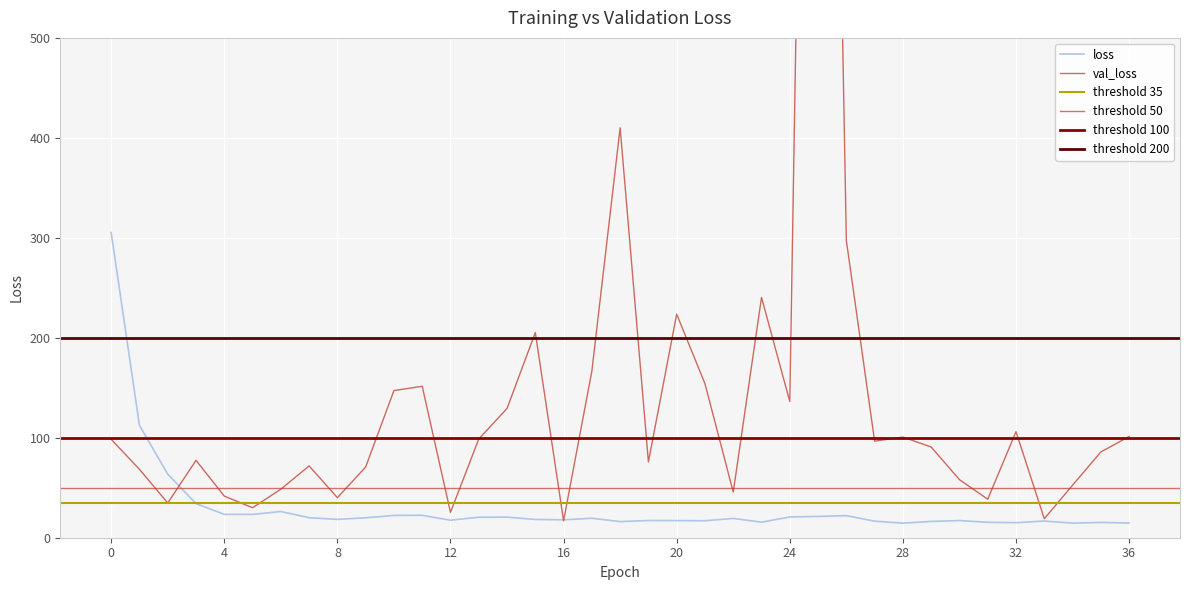

The value of loss at 0 is 66.9. True or false?

False